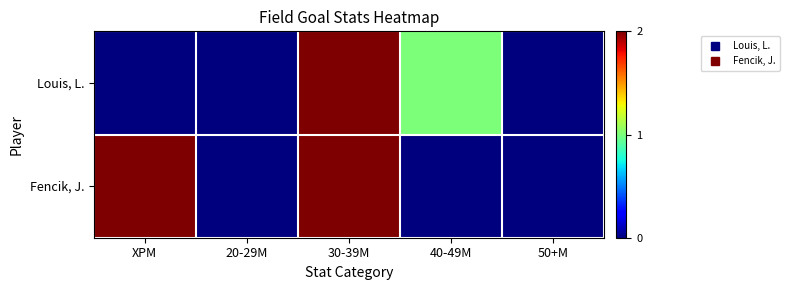

List the series in order of their peak value, highest first.

Louis, L., Fencik, J.